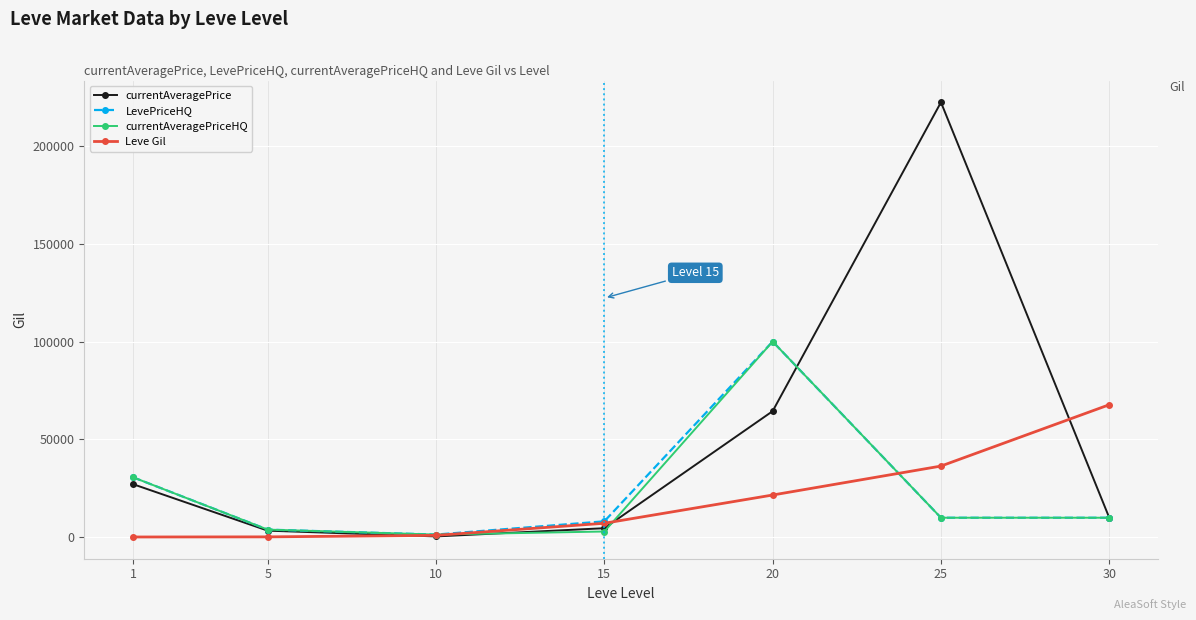

How many distinct data groups are displayed?

4